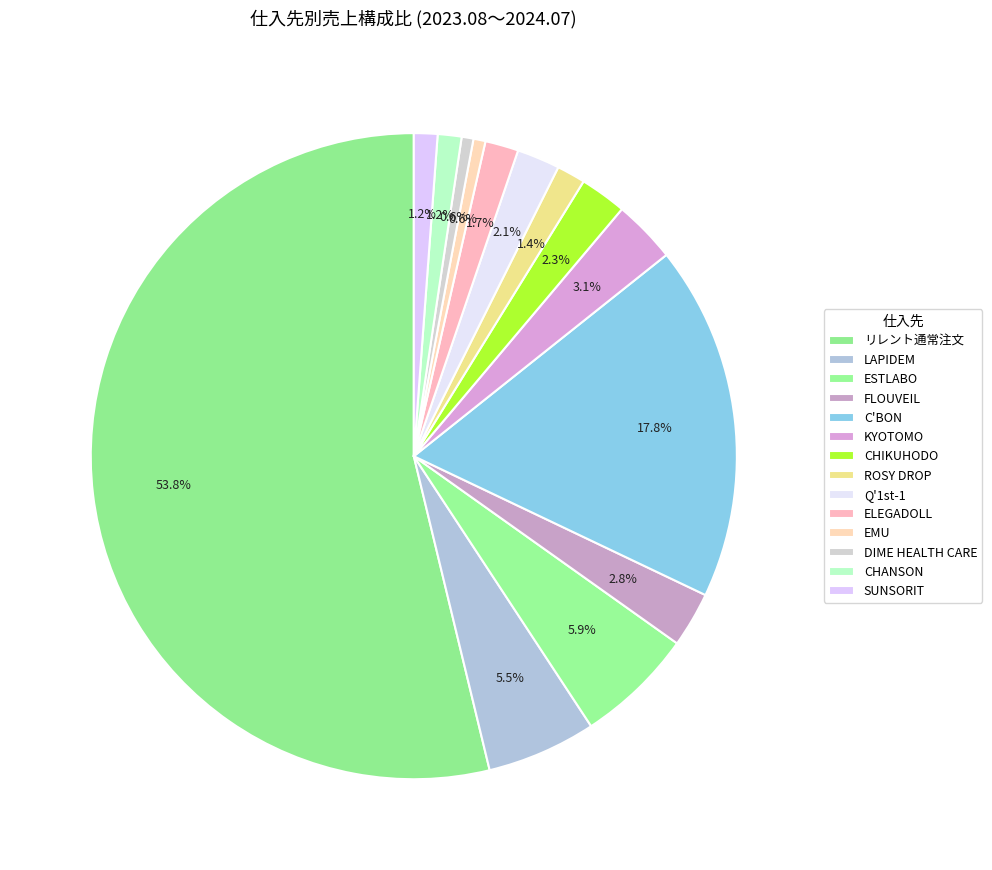

Combined, what portion of the pie is ROSY DROP and ESTLABO?

7.3%